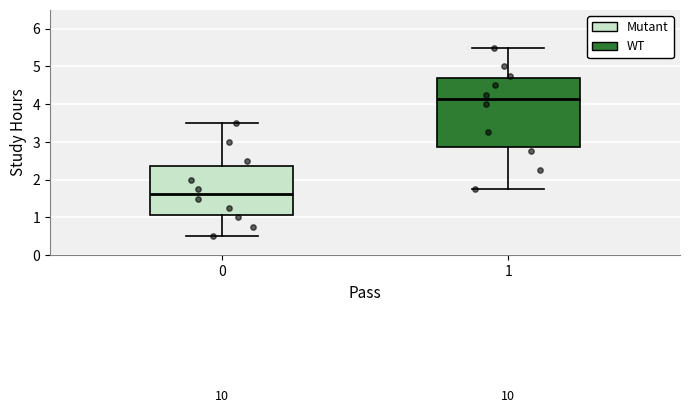

Reading left to right, transcribe this box plot: for each box, give where its median line is, the range the box spans, and where its two whiskers end, as read against the y-axis. The values are not printed on the chart, so give them approximately, as read against the axis.

0: median 1.6, box 1.1 to 2.4, whiskers 0.5 to 3.5
1: median 4.1, box 2.9 to 4.7, whiskers 1.8 to 5.5